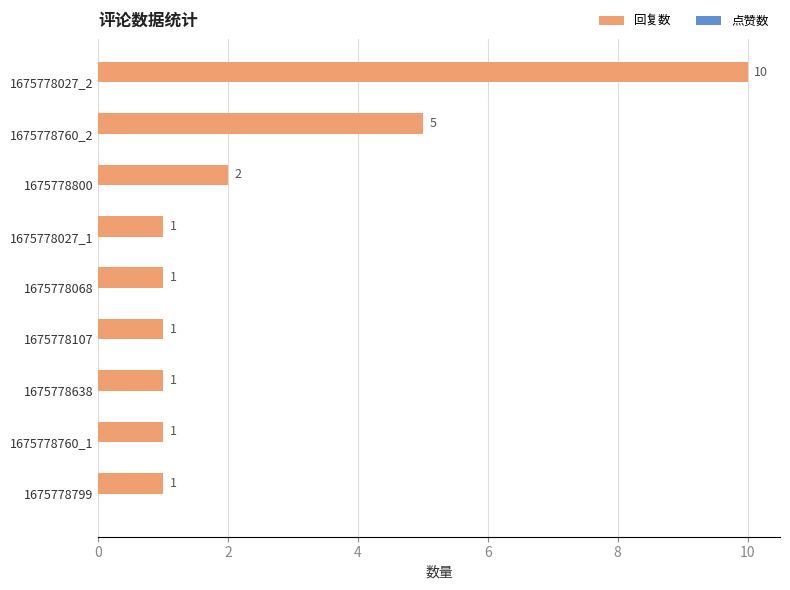

Count the values in the range 1 to 2.

7